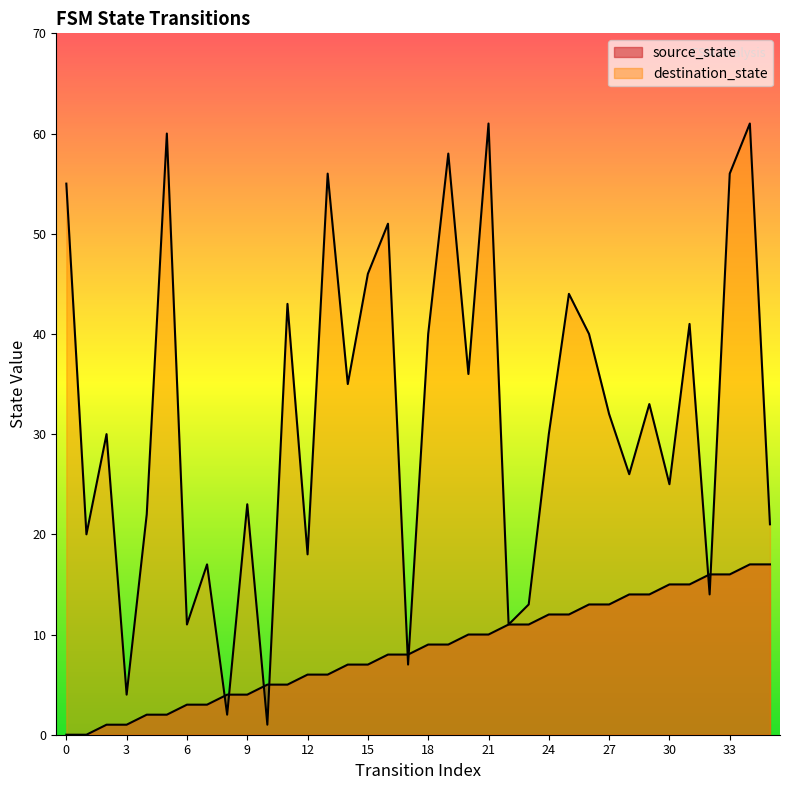

True or false: source_state has more than 1 interior local peaks.

False